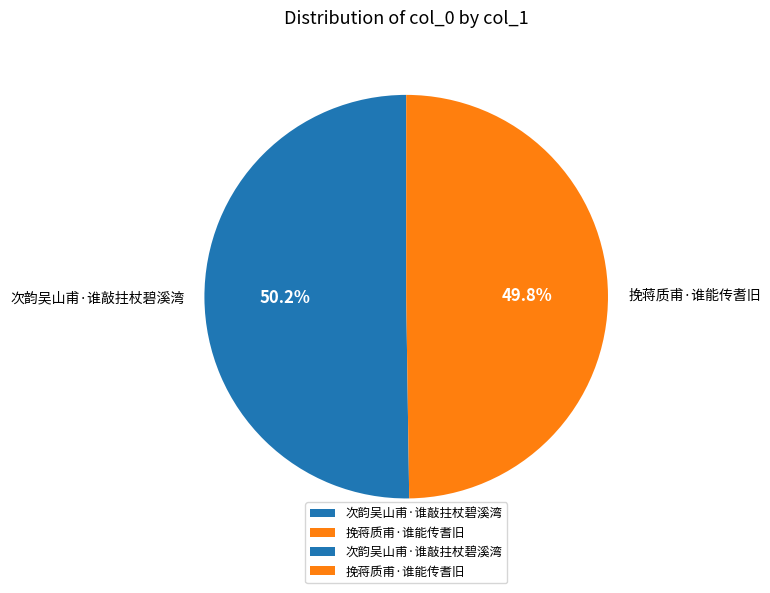

What percentage do 挽蒋质甫·谁能传耆旧 and 次韵吴山甫·谁敲拄杖碧溪湾 together represent?

100.0%